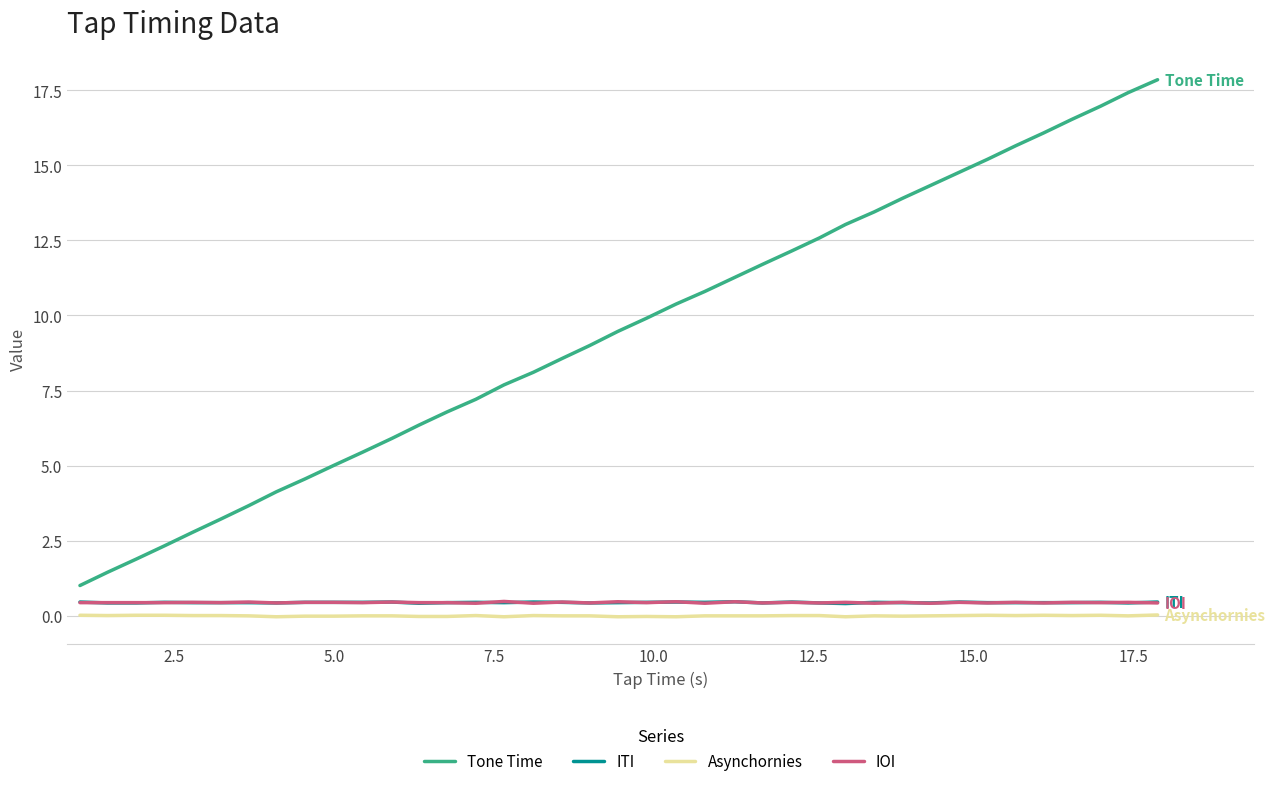

Which series has the widest spread of values?

Tone Time